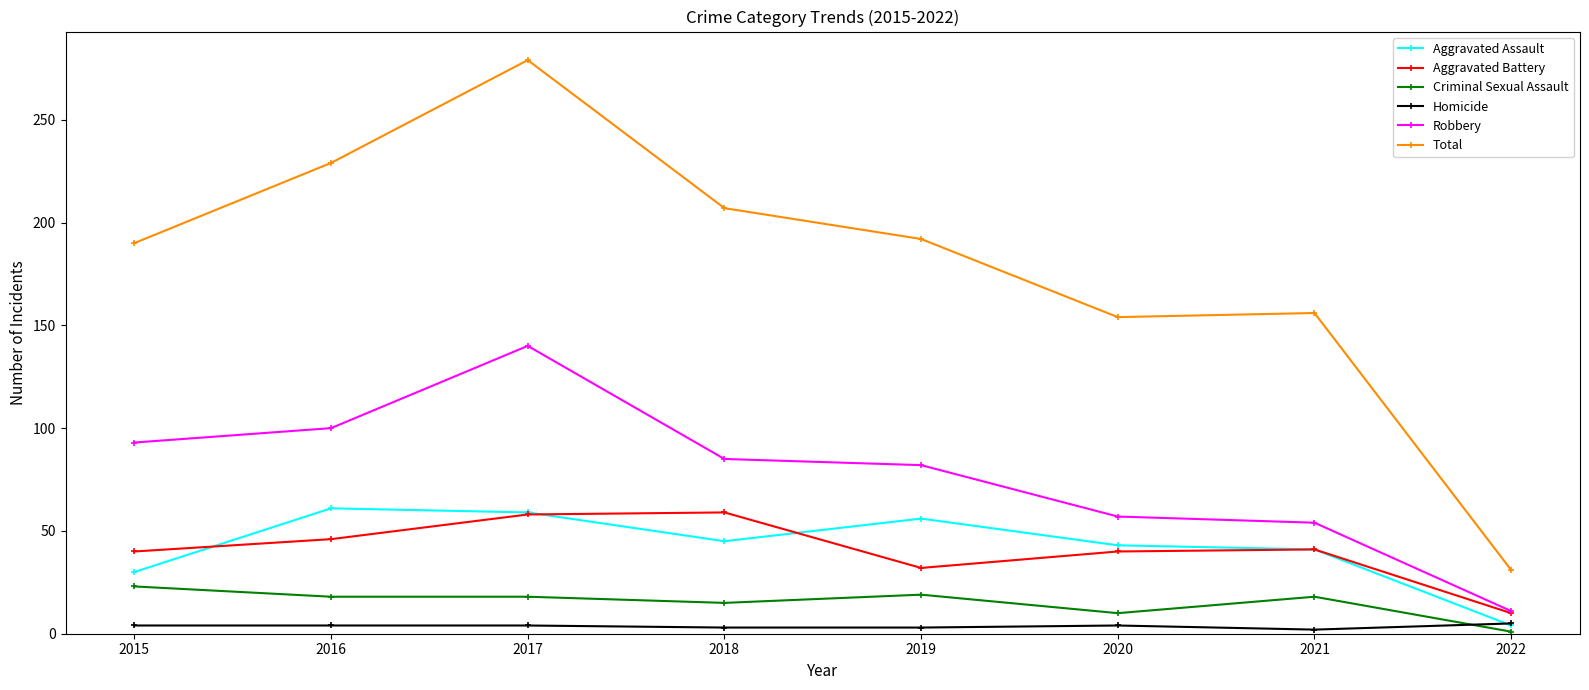

At which label does Total first exceed 192?

2016